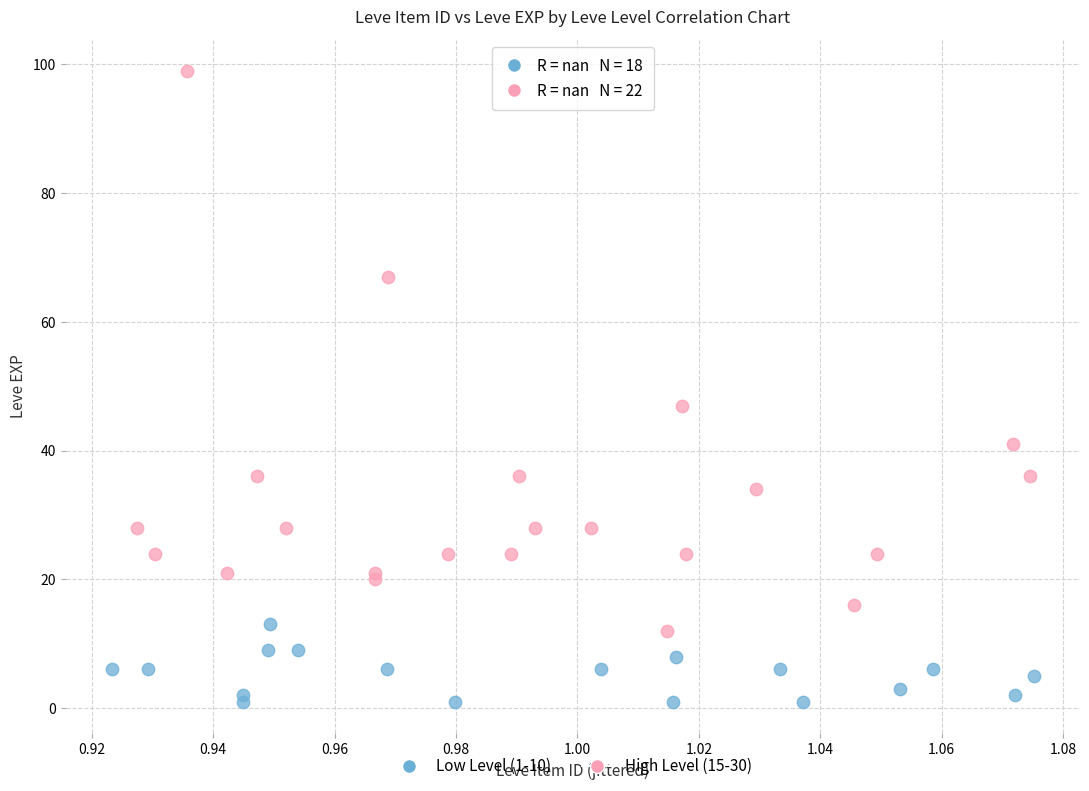

Which series reaches the minimum Y coordinate?

Low Level (1-10)